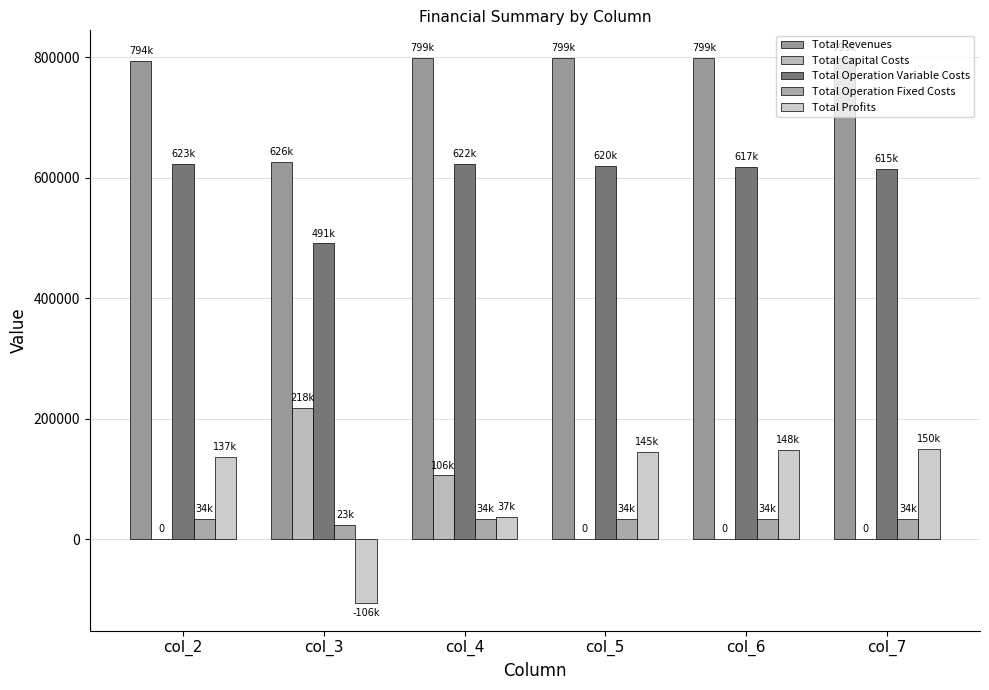

How many groups of bars are there?

6